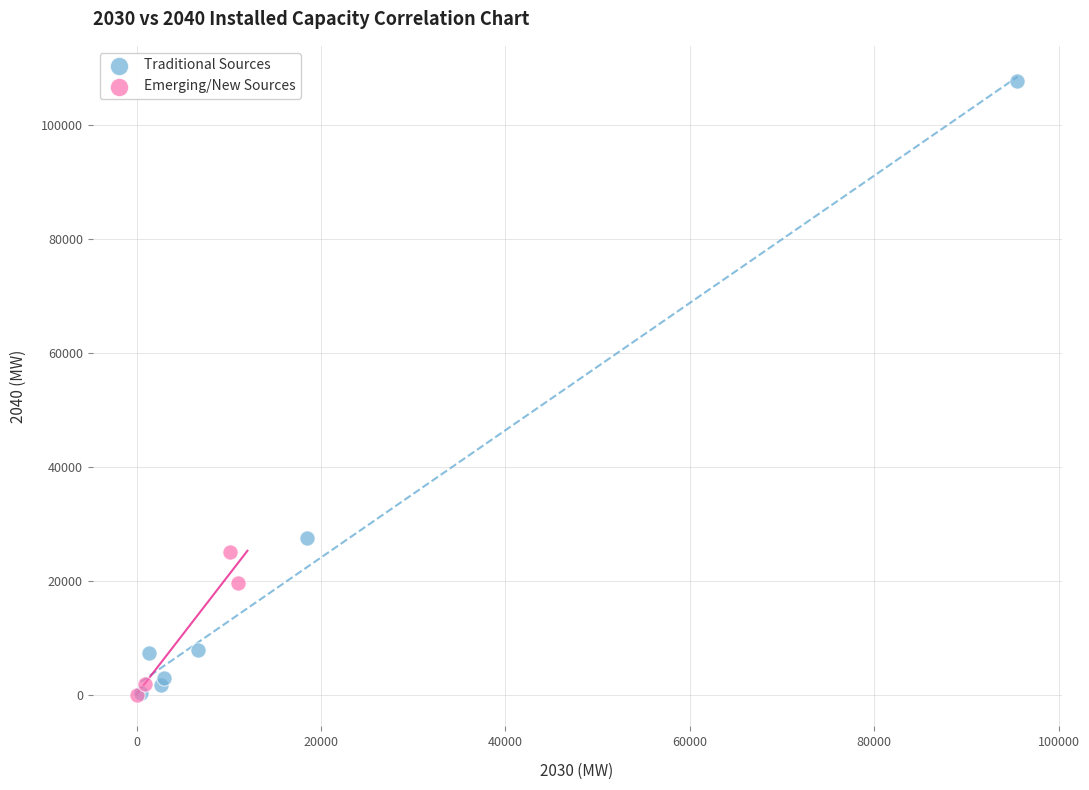

Which series contains the highest Y value?

Traditional Sources